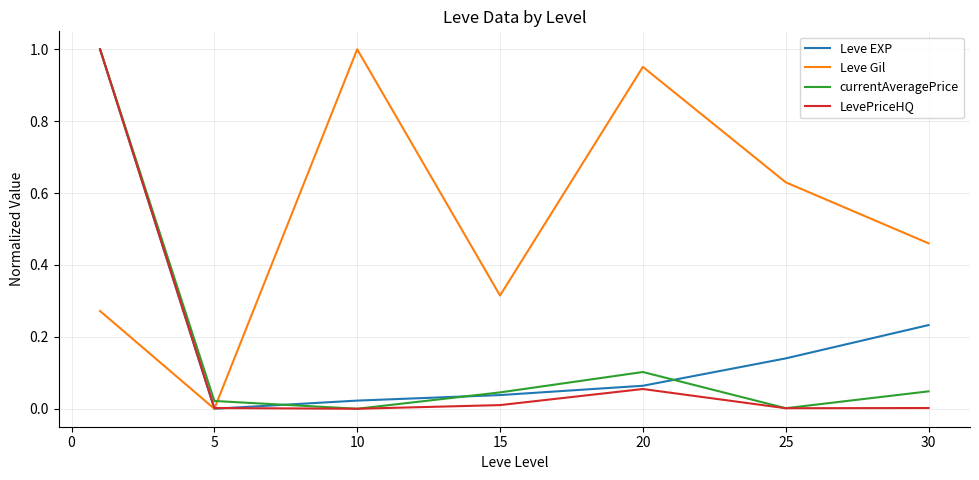

Which series has the largest total across all categories?

Leve Gil